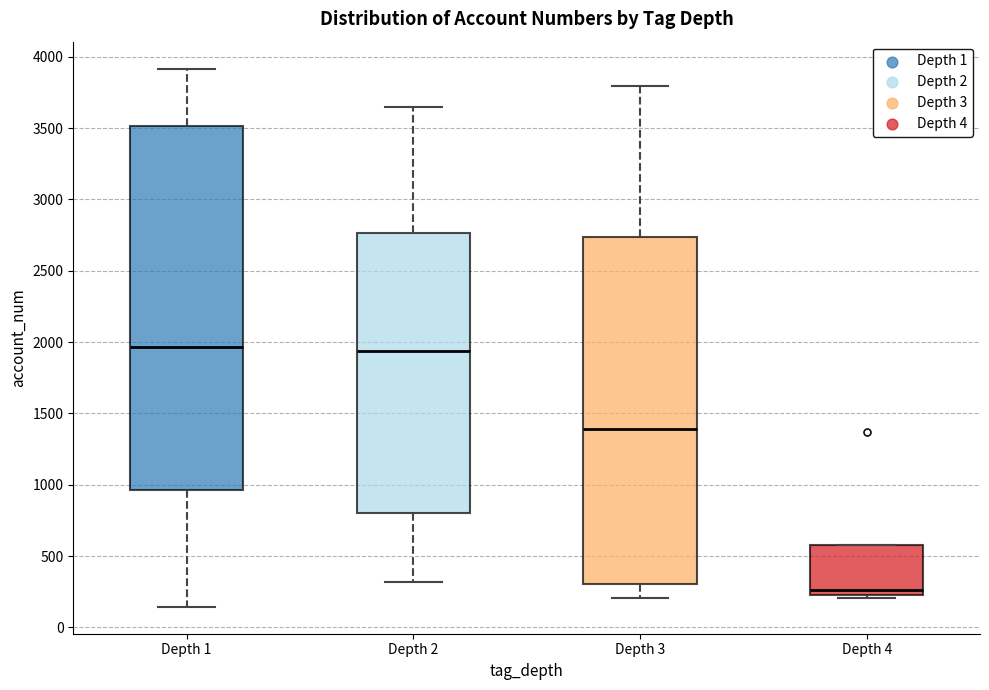

Reading left to right, transcribe this box plot: for each box, give where its median line is, the range the box spans, and where its two whiskers end, as read against the y-axis. The values are not printed on the chart, so give them approximately, as read against the axis.

Depth 1: median 1950, box 950 to 3500, whiskers 150 to 3900
Depth 2: median 1950, box 800 to 2750, whiskers 300 to 3650
Depth 3: median 1400, box 300 to 2750, whiskers 200 to 3800
Depth 4: median 250, box 200 to 600, whiskers 200 (just below the box's lower edge) to 600